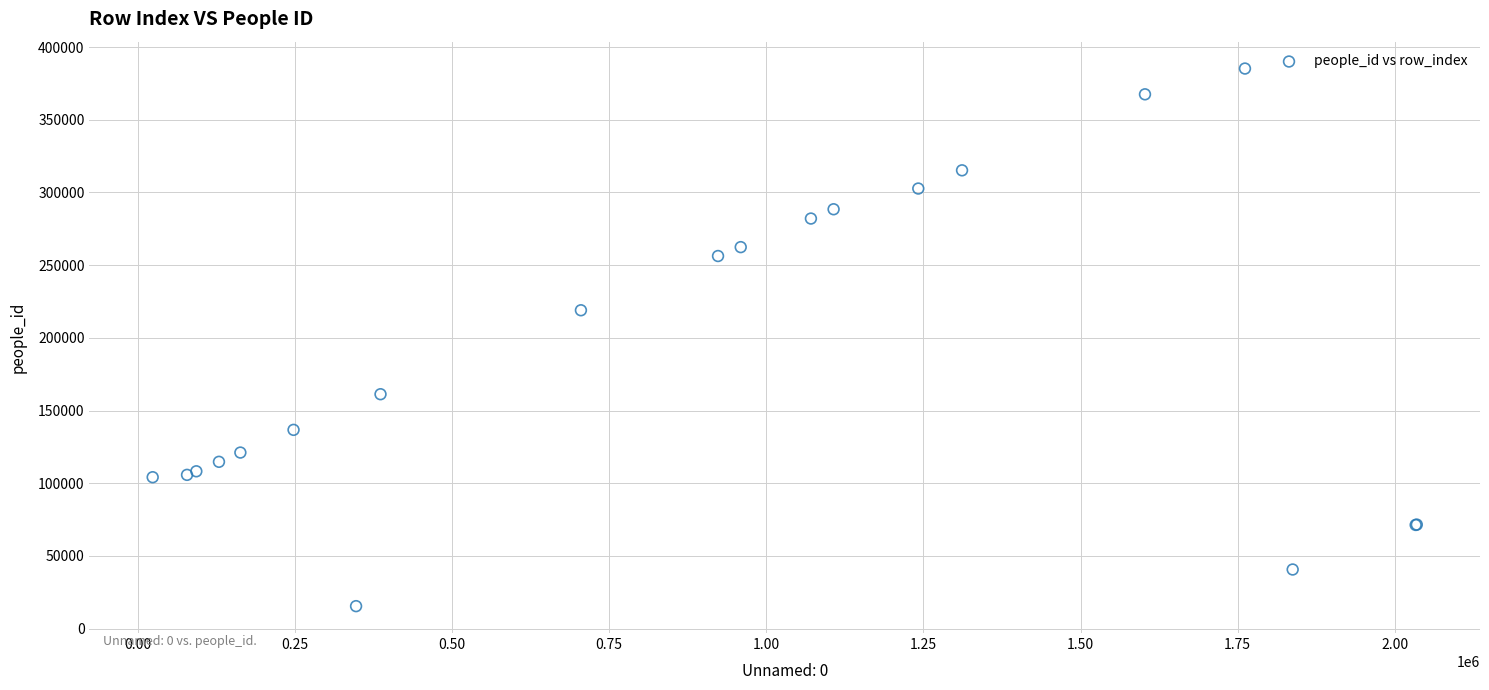

What Y value in the scatter plot is closest to 200337?

218971